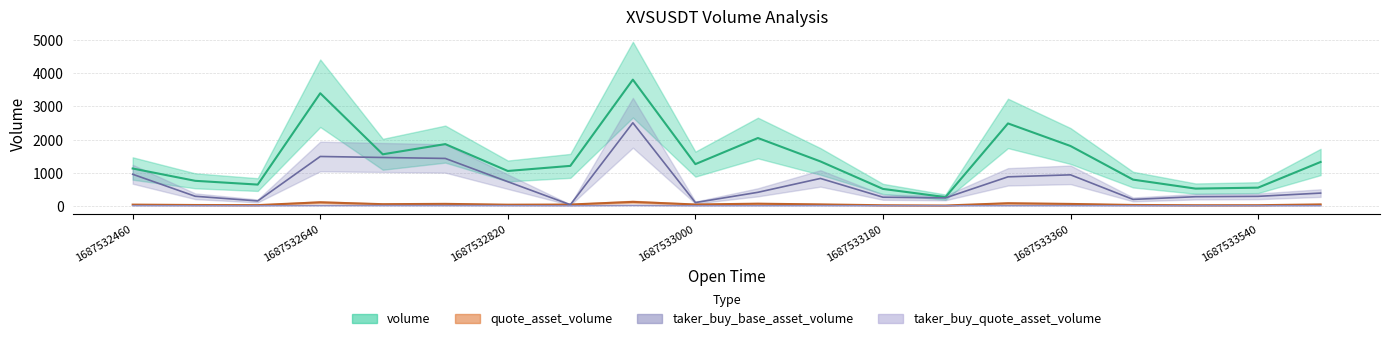

What is the value of the volume point at the 18th from the left?

518.1